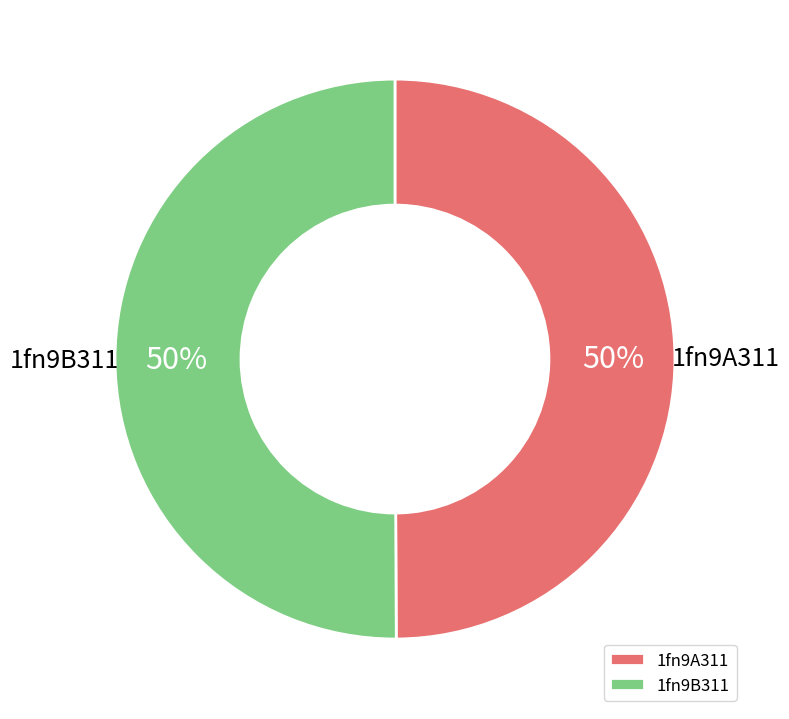

Is it true that 1fn9B311 is 56% of the pie?

False